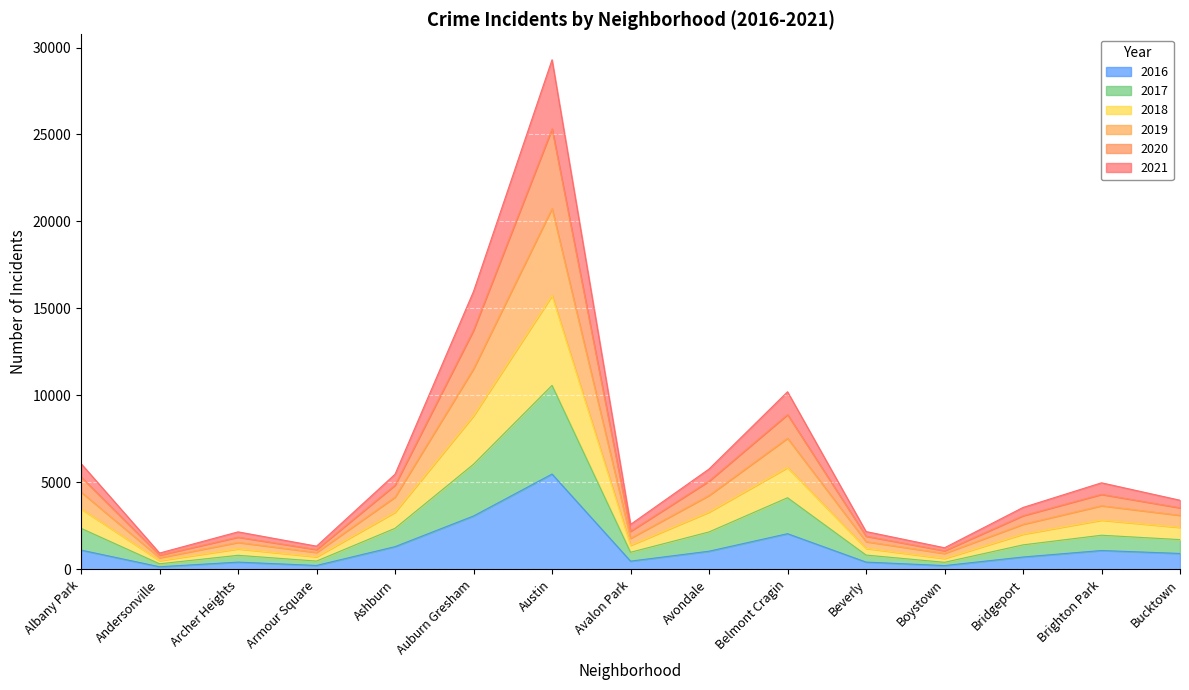

What is the total value across all series at Avalon Park?

2585